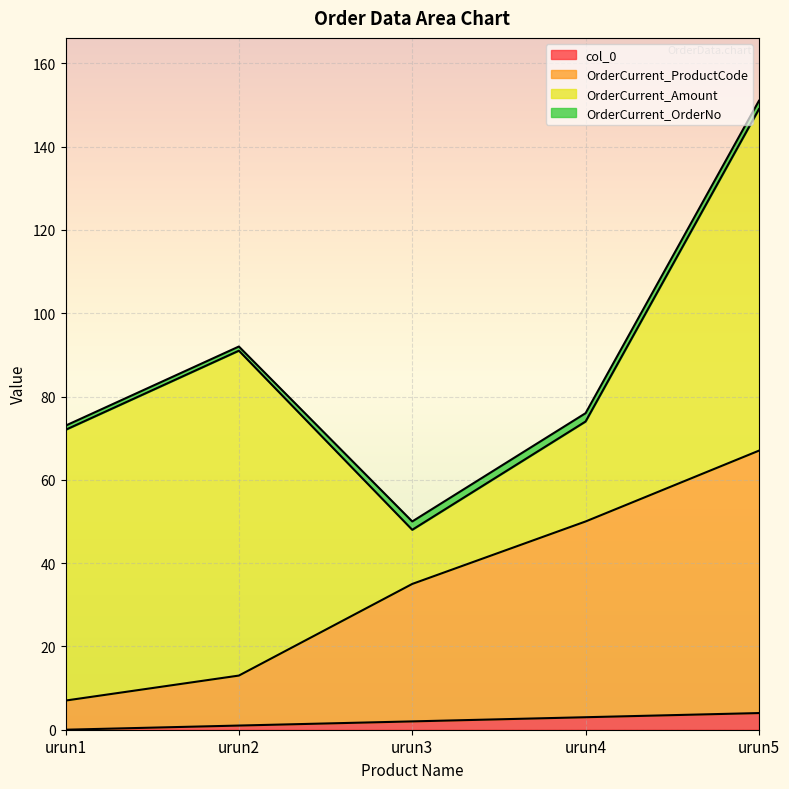

Which has a higher value, urun5 or urun2?

urun5